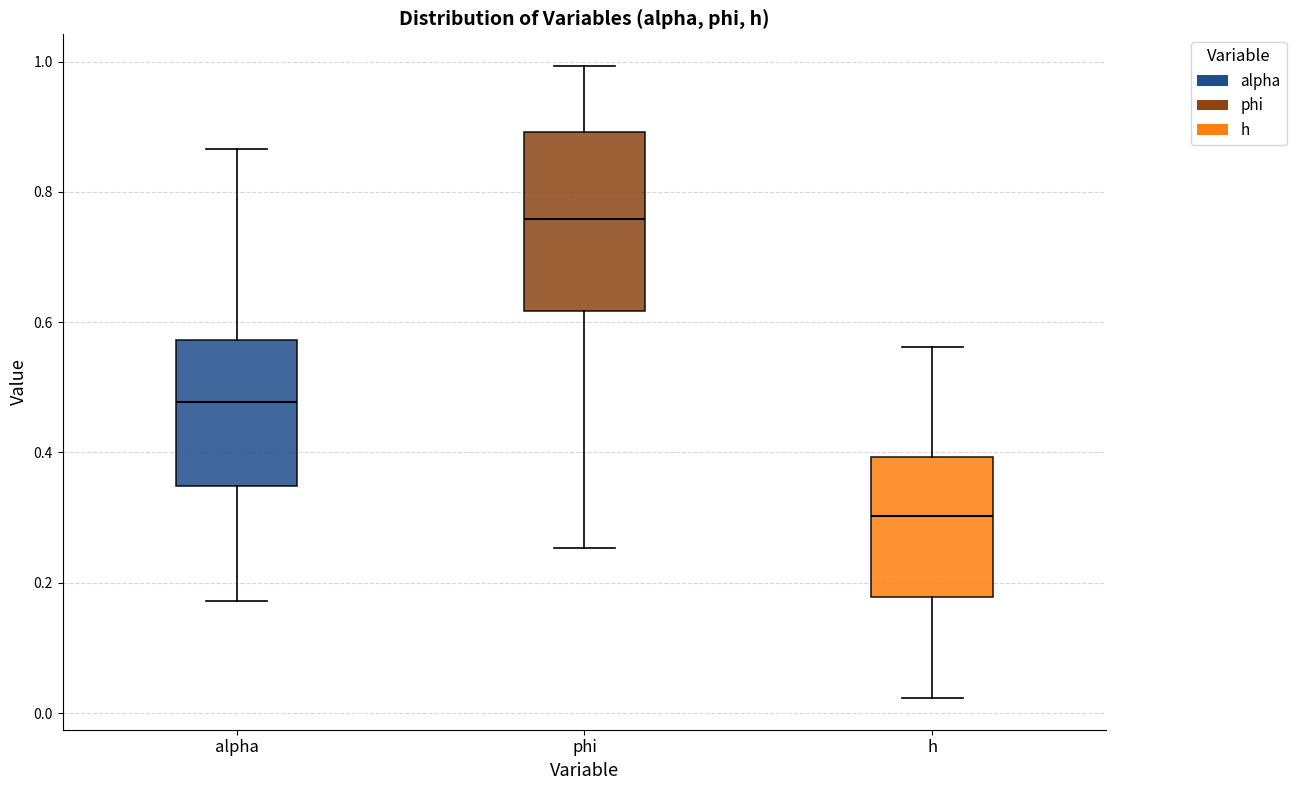

Reading left to right, transcribe this box plot: for each box, give where its median line is, the range the box spans, and where its two whiskers end, as read against the y-axis. The values are not printed on the chart, so give them approximately, as read against the axis.

alpha: median 0.48, box 0.34 to 0.58, whiskers 0.18 to 0.86
phi: median 0.76, box 0.62 to 0.90, whiskers 0.26 to 1.00
h: median 0.30, box 0.18 to 0.40, whiskers 0.02 to 0.56